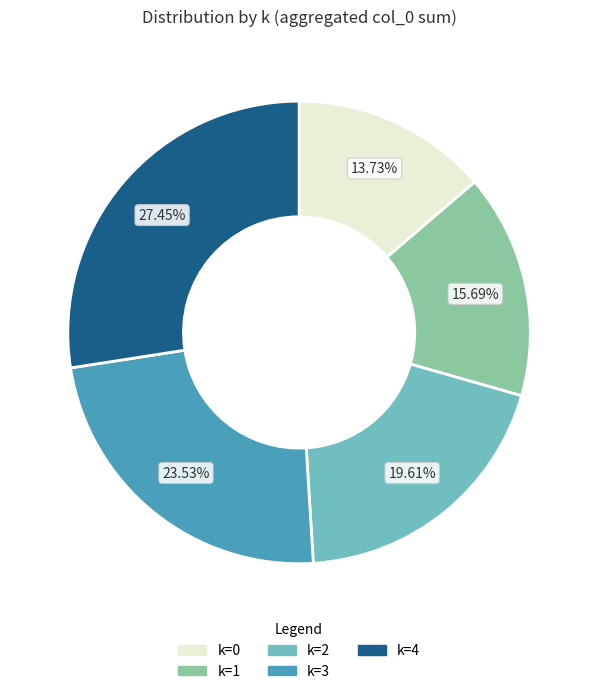

Is there any slice that represents more than half of the pie?

No